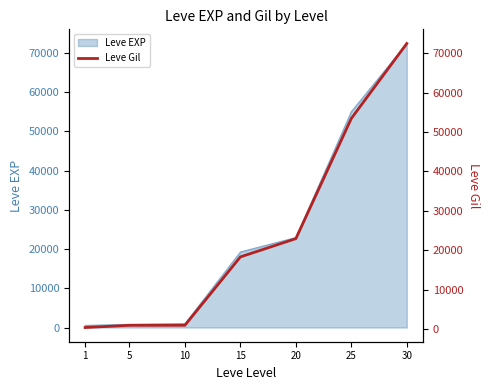

Which has a higher value, 25 or 30?

30